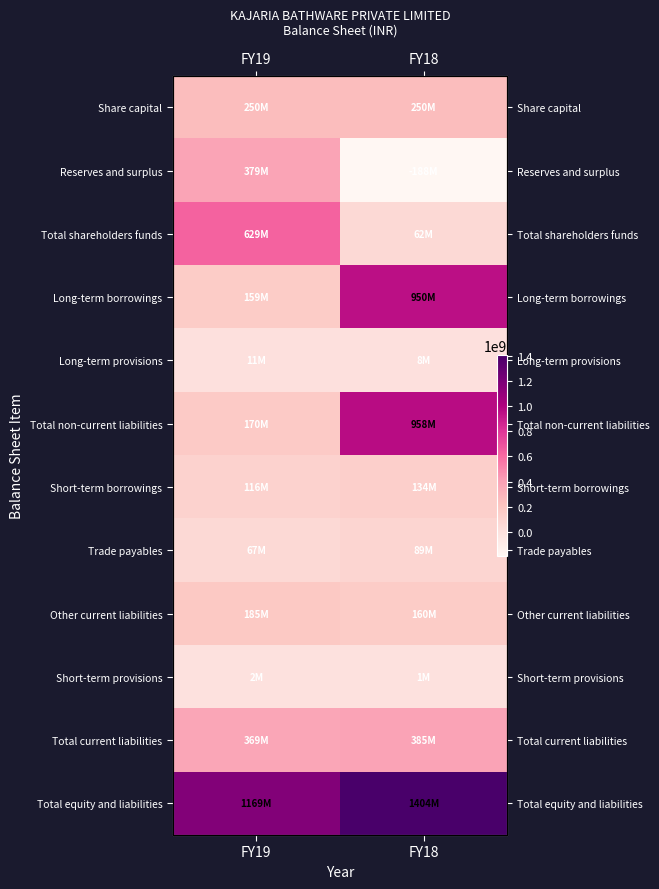

Is the value of Total shareholders funds at FY18 greater than the value of Long-term provisions at FY19?

Yes